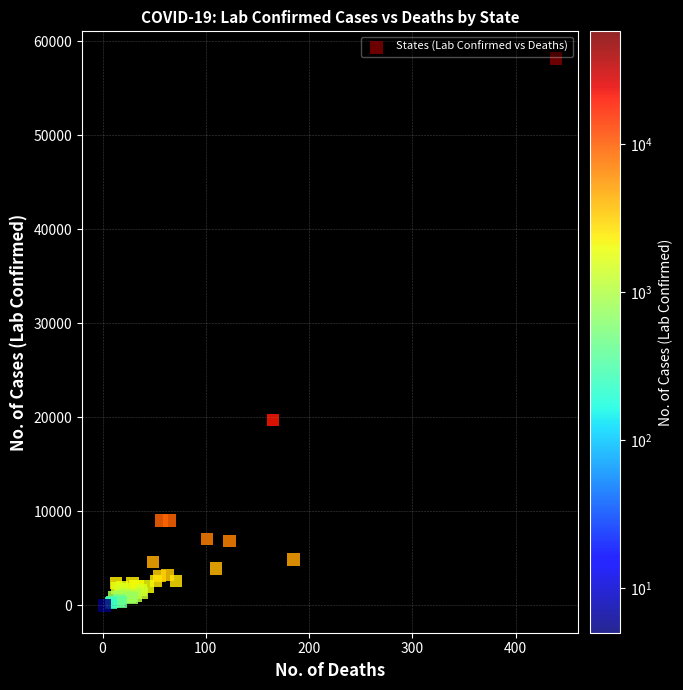

What Y value in the scatter plot is closest to 29086?

19754